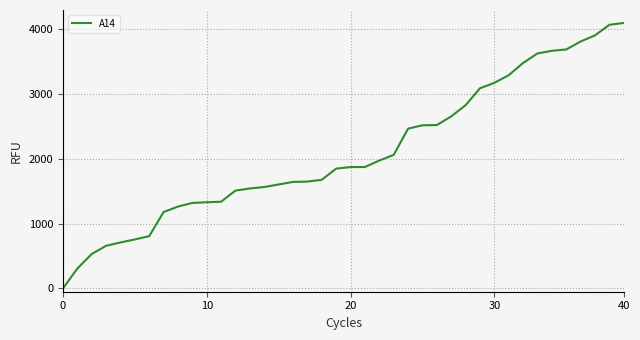

What is the maximum value shown in the chart?

4100.0